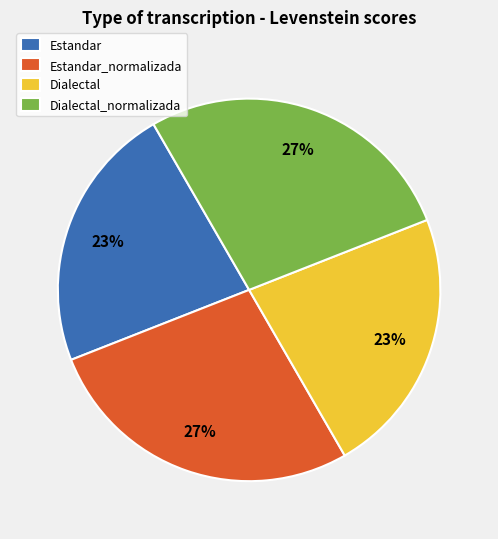

Is the sum of Dialectal_normalizada and Estandar_normalizada greater than half?

Yes